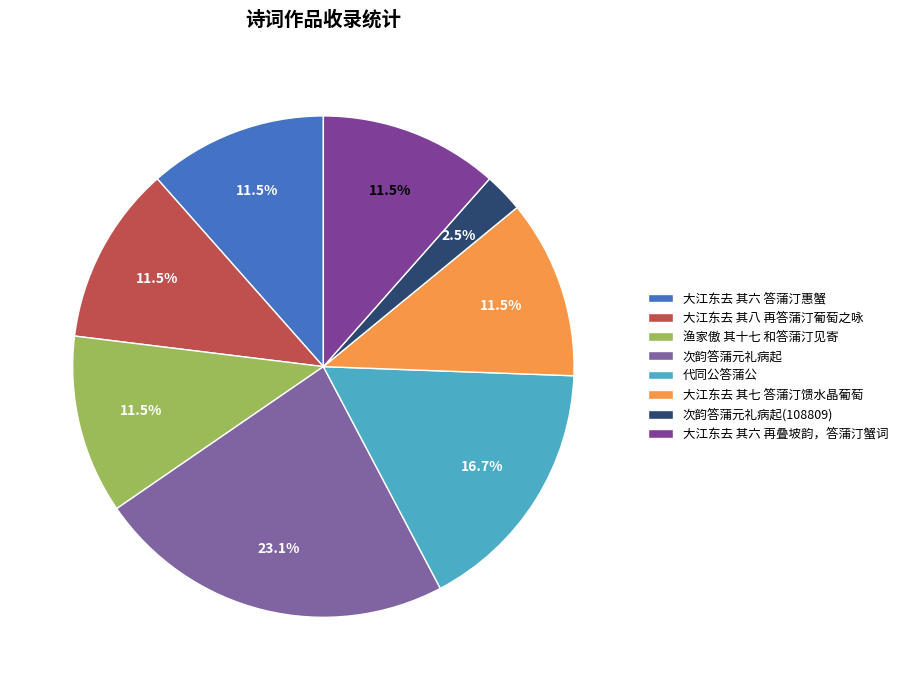

What is the smallest slice in the pie chart?

次韵答蒲元礼病起(108809)